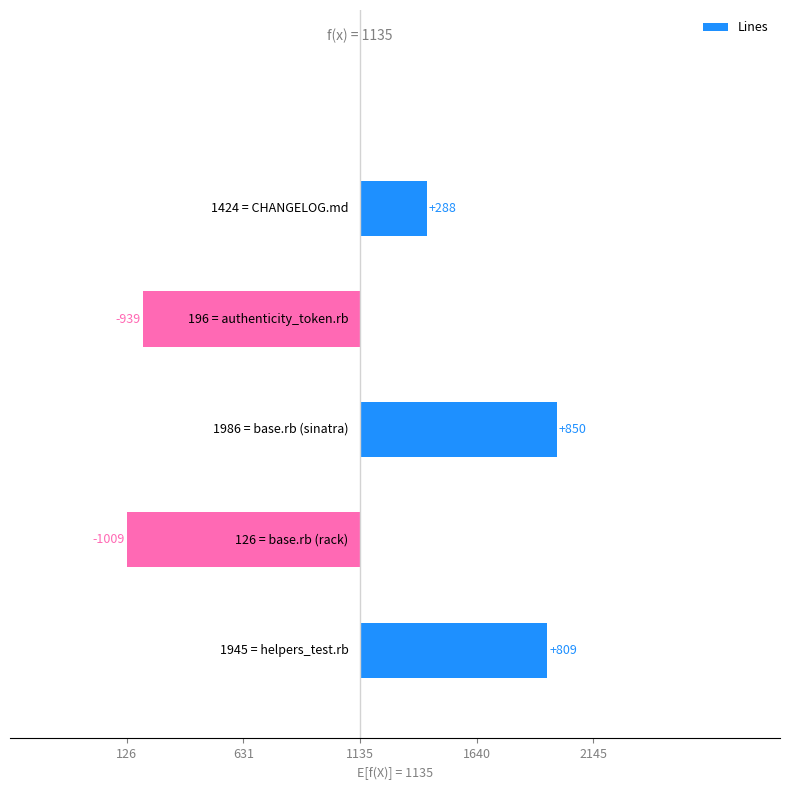

How many negative values are there?

2